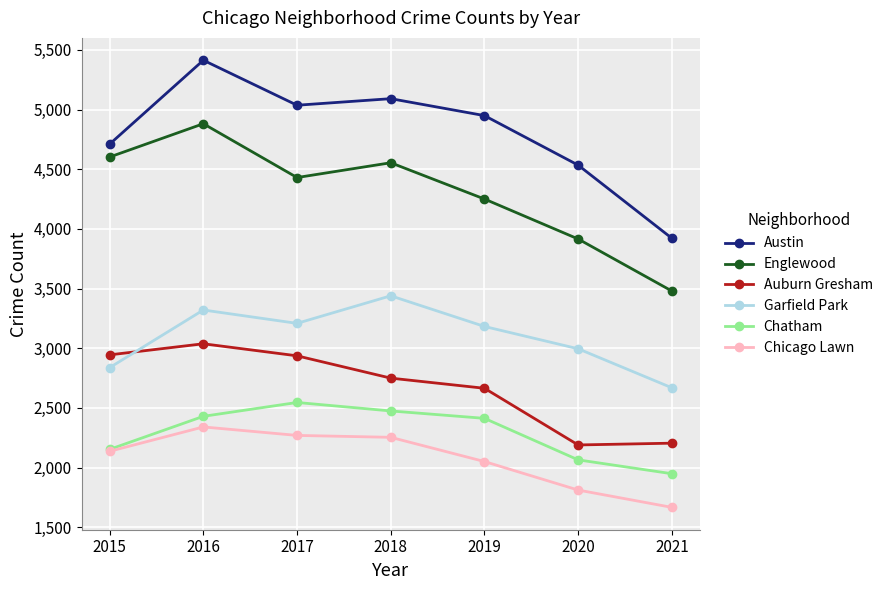

True or false: Chicago Lawn and Englewood cross at least once.

False